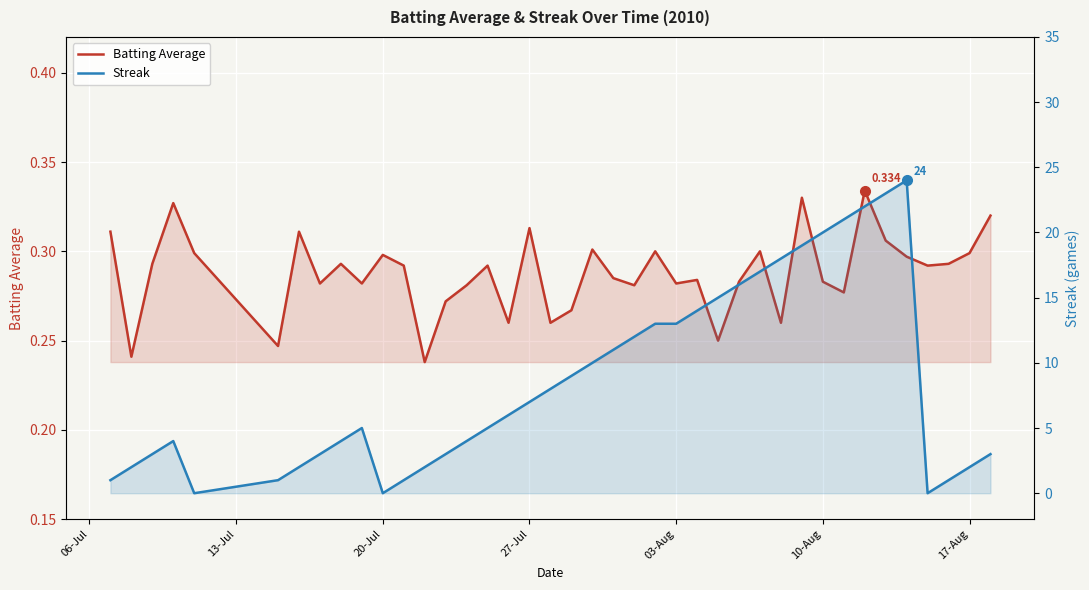

In Batting Average, how many points are lower than both neighbors (excluding endpoints)?

13